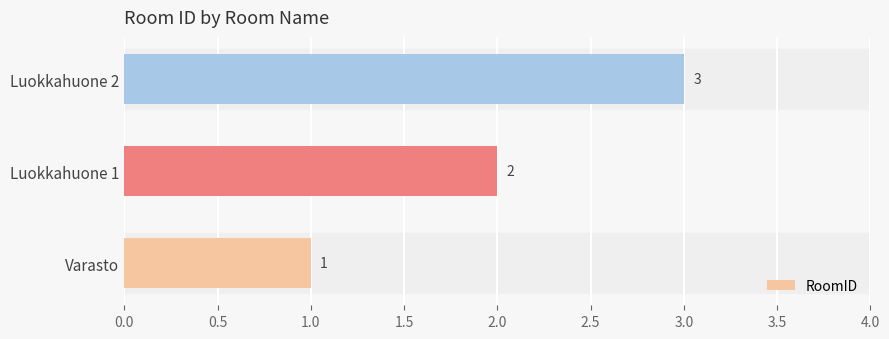

How many values are below 2?

1